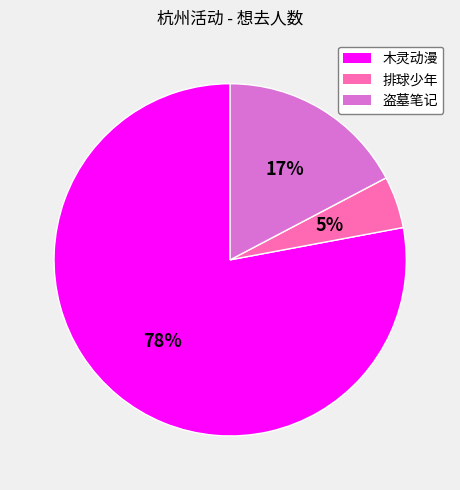

What is the largest slice in the pie chart?

木灵动漫